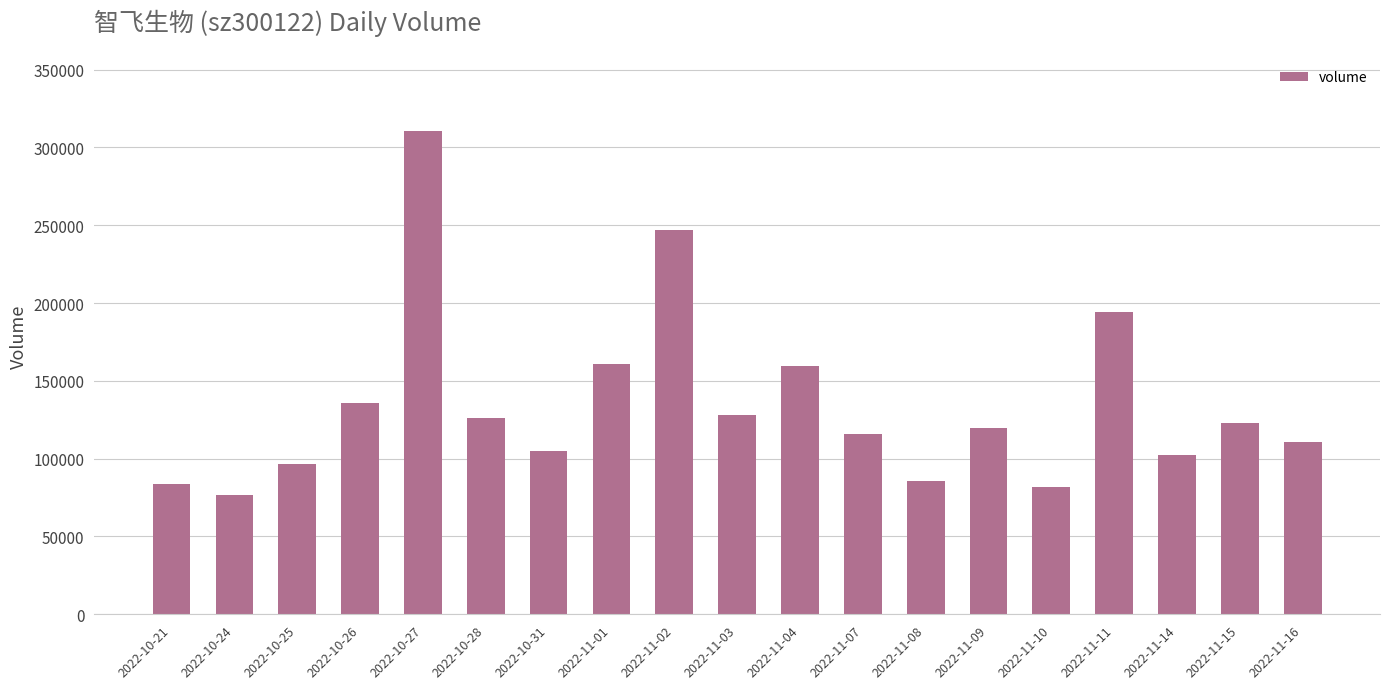

Reading right to left, what are all the values shown in this chart?

110845	122857	102215	194482	82087	119573	85521	116073	159473	128329	246750	160964	104932	125849	310855	136007	96796	76350	83596